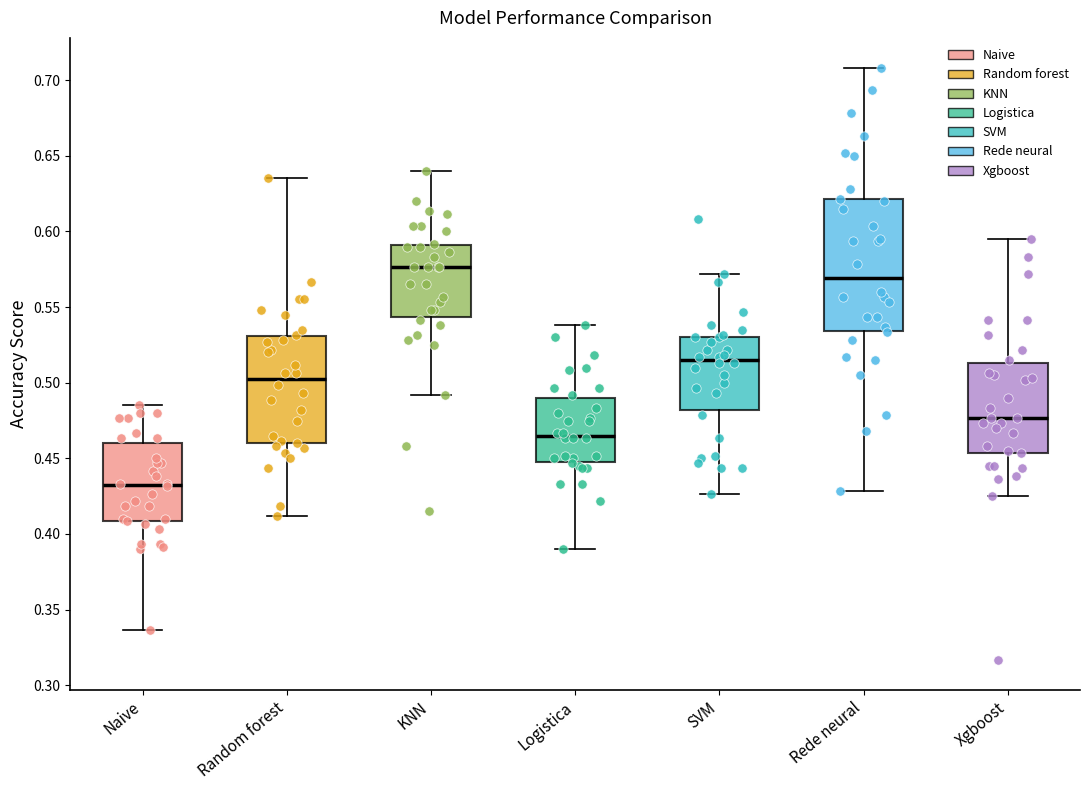

Which box's median line is the lowest?

Naive